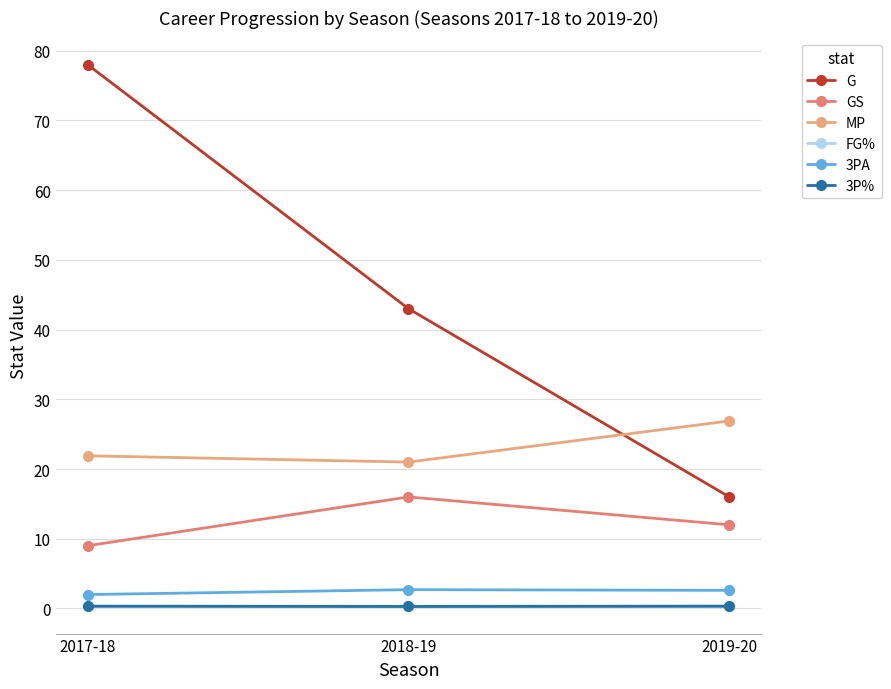

What value does the 3P% series have at 2019-20?

0.3